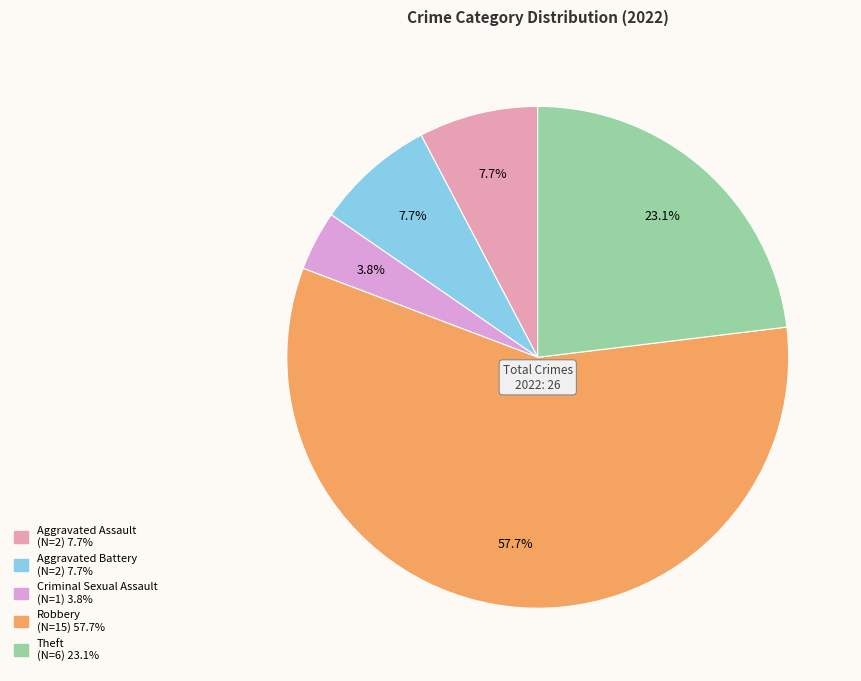

Does any single category account for the majority?

Yes